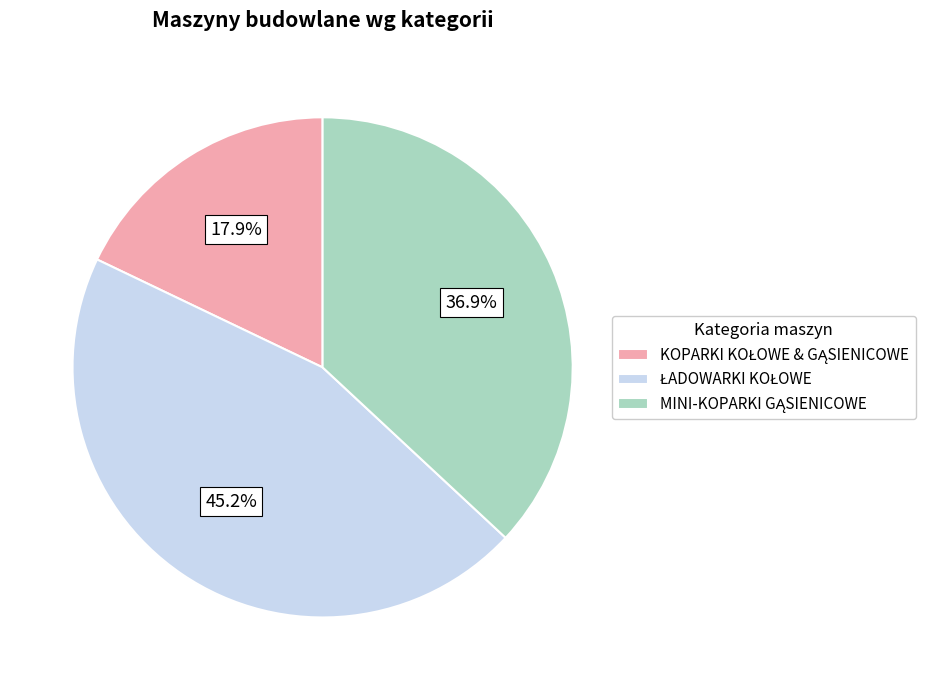

Is there any slice that represents more than half of the pie?

No